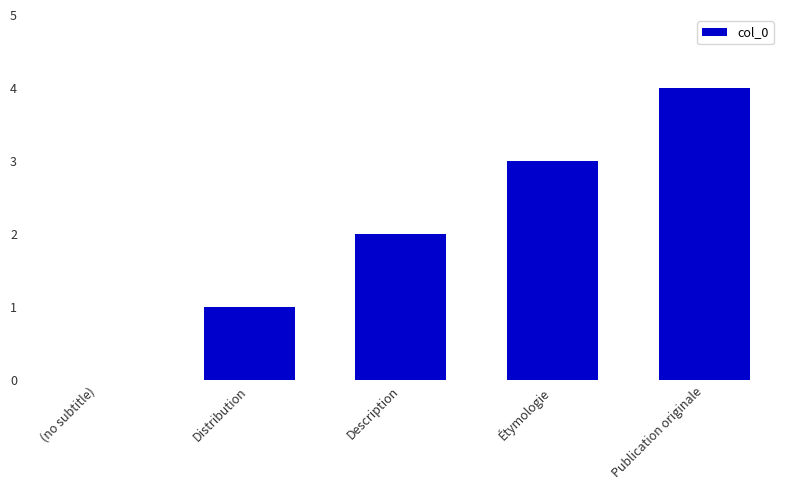

The chart shows a value of 3 at Étymologie. True or false?

True